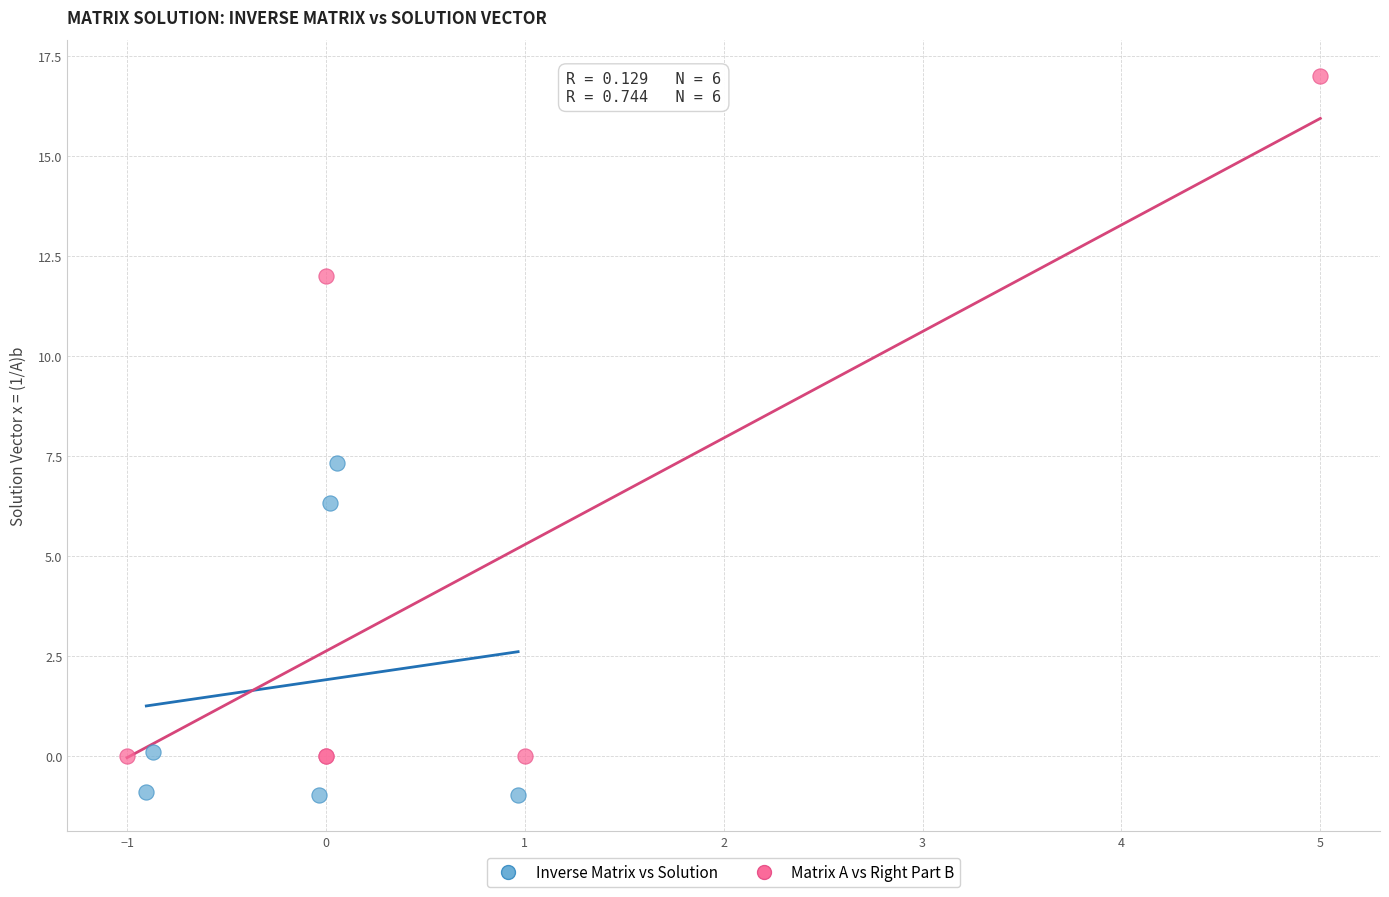

What are all the series names shown in the legend?

Inverse Matrix vs Solution, Matrix A vs Right Part B